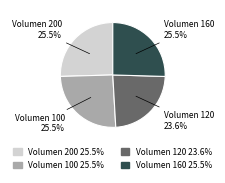

Between Volumen 200 and Volumen 120, which is larger?

Volumen 200